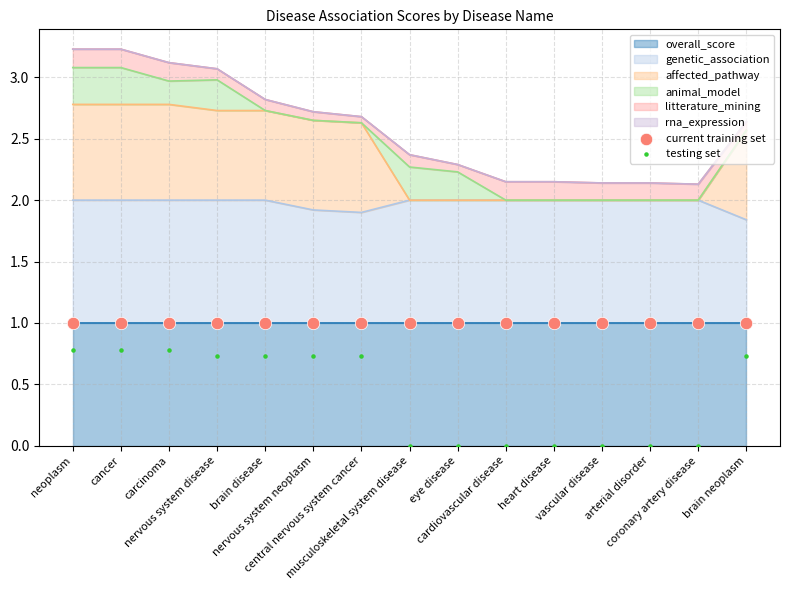

Which series has the largest total across all categories?

current training set